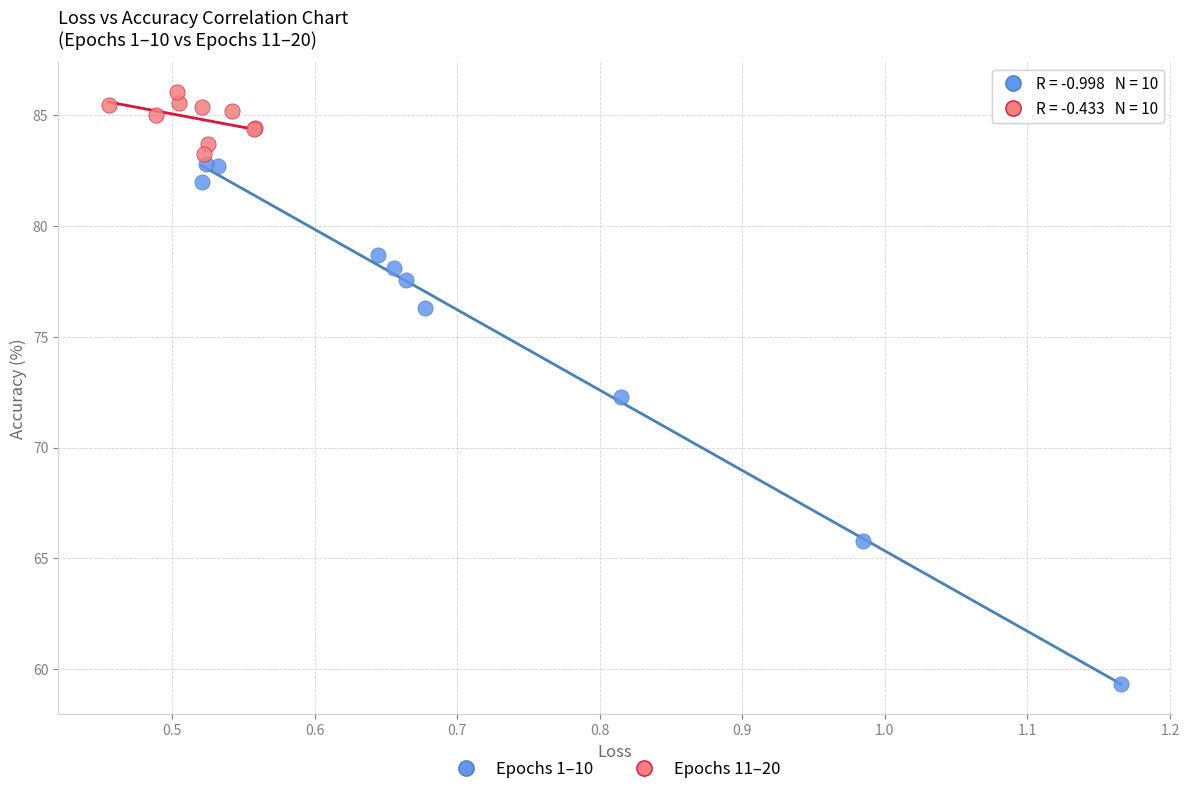

Which series reaches the minimum Y coordinate?

Epochs 1–10